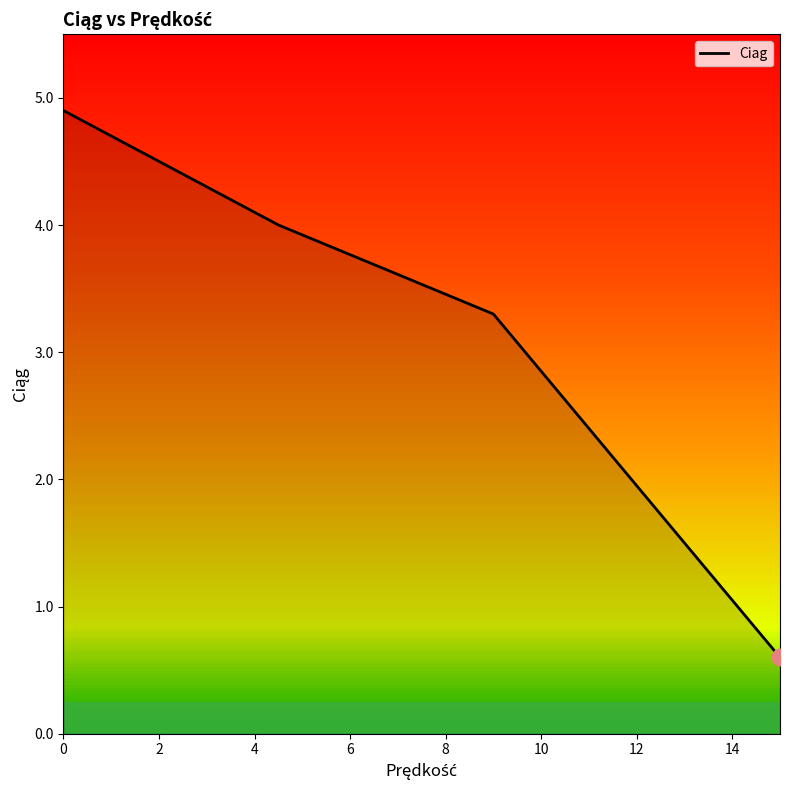

How many lines are shown in the chart?

1